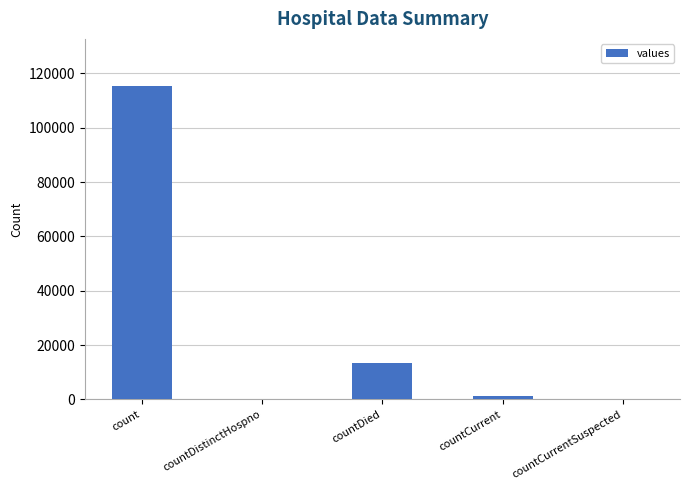

The chart shows a value of 40632 at count. True or false?

False